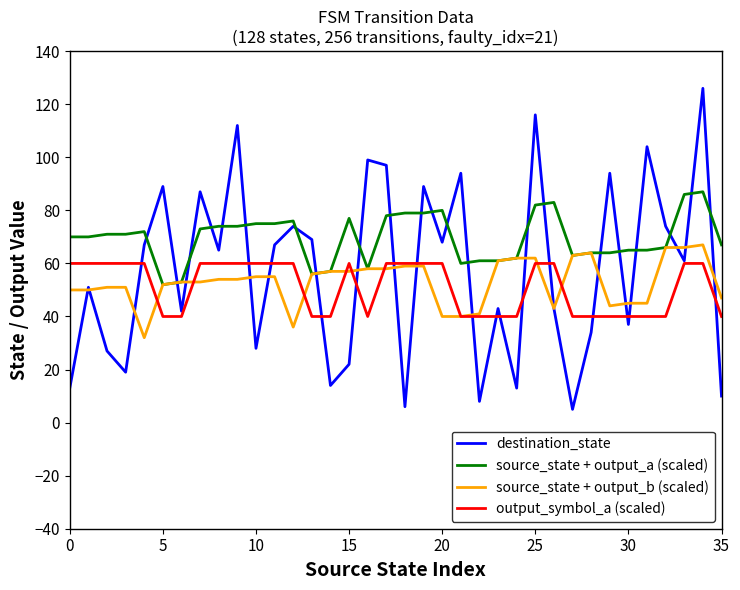

Reading right to left, extract all data points from this chart.

destination_state: 10	126	61	74	104	37	94	34	5	43	116	13	43	8	94	68	89	6	97	99	22	14	69	74	67	28	112	65	87	42	89	67	19	27	51	13
source_state + output_a (scaled): 67	87	86	66	65	65	64	64	63	83	82	62	61	61	60	80	79	79	78	58	77	57	56	76	75	75	74	74	73	53	52	72	71	71	70	70
source_state + output_b (scaled): 47	67	66	66	45	45	44	64	63	43	62	62	61	41	40	40	59	59	58	58	57	57	56	36	55	55	54	54	53	53	52	32	51	51	50	50
output_symbol_a (scaled): 40	60	60	40	40	40	40	40	40	60	60	40	40	40	40	60	60	60	60	40	60	40	40	60	60	60	60	60	60	40	40	60	60	60	60	60